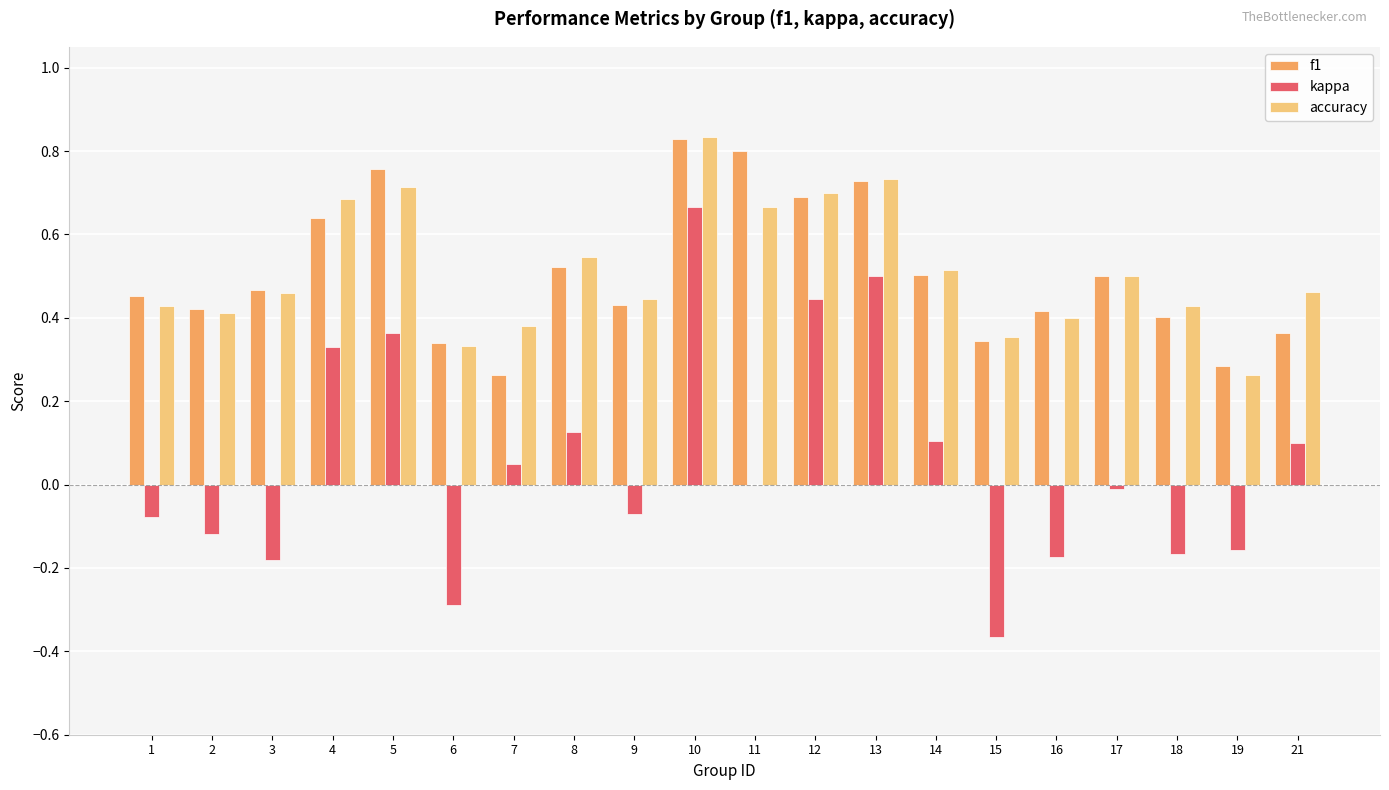

At which category is the sum across all series the highest?

10